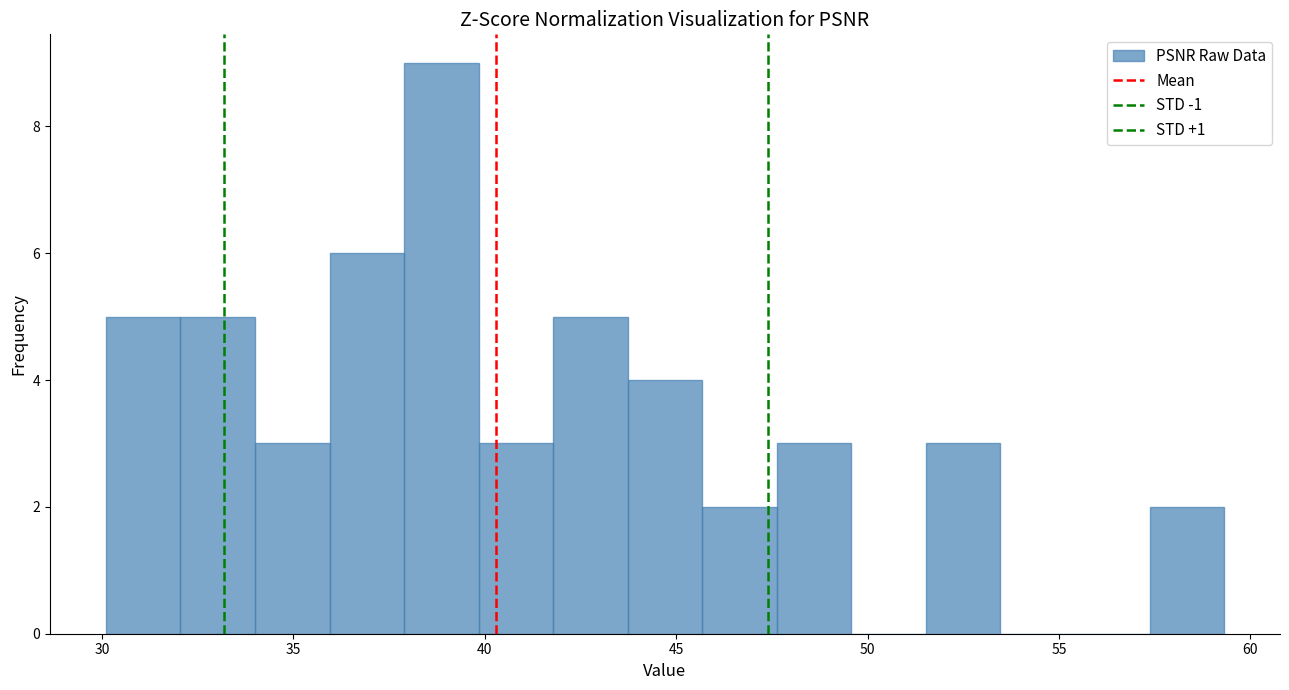

Read against the x-axis, roughly where is the centre of the tallest bar?

39.0